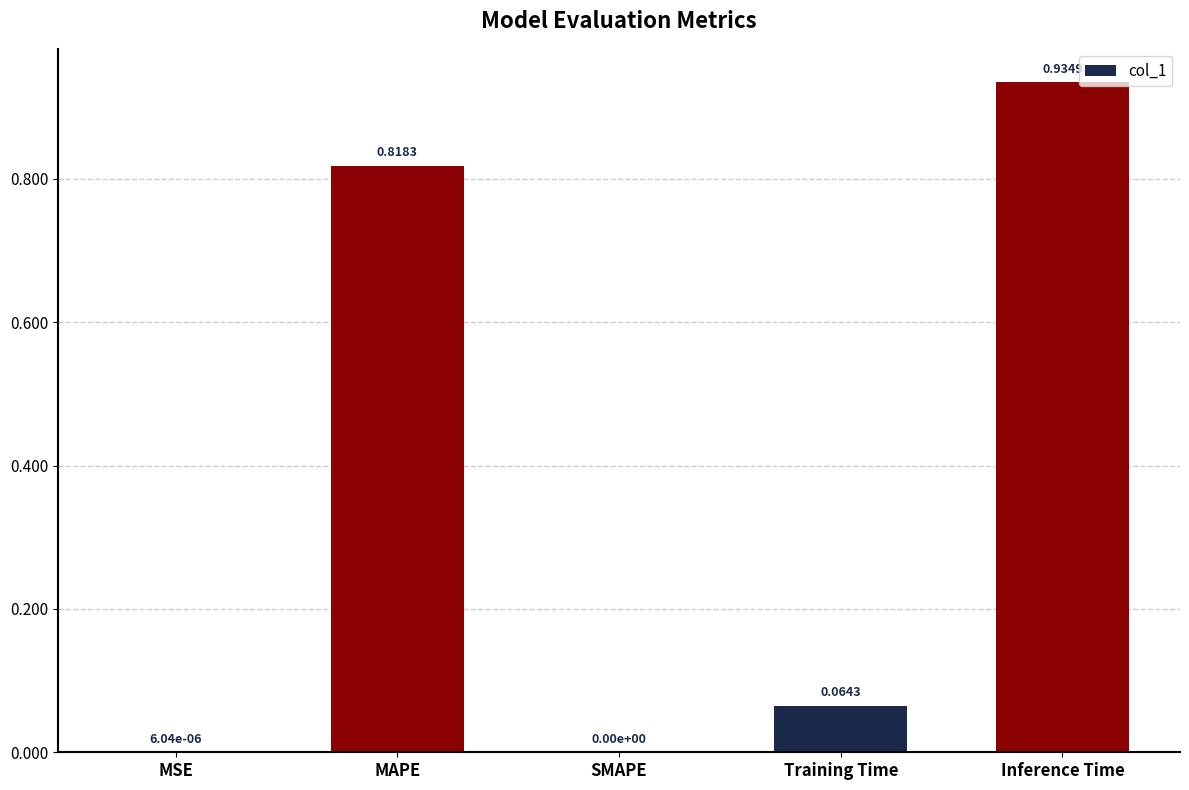

What is the sum of the values at MAPE and Inference Time?

1.8